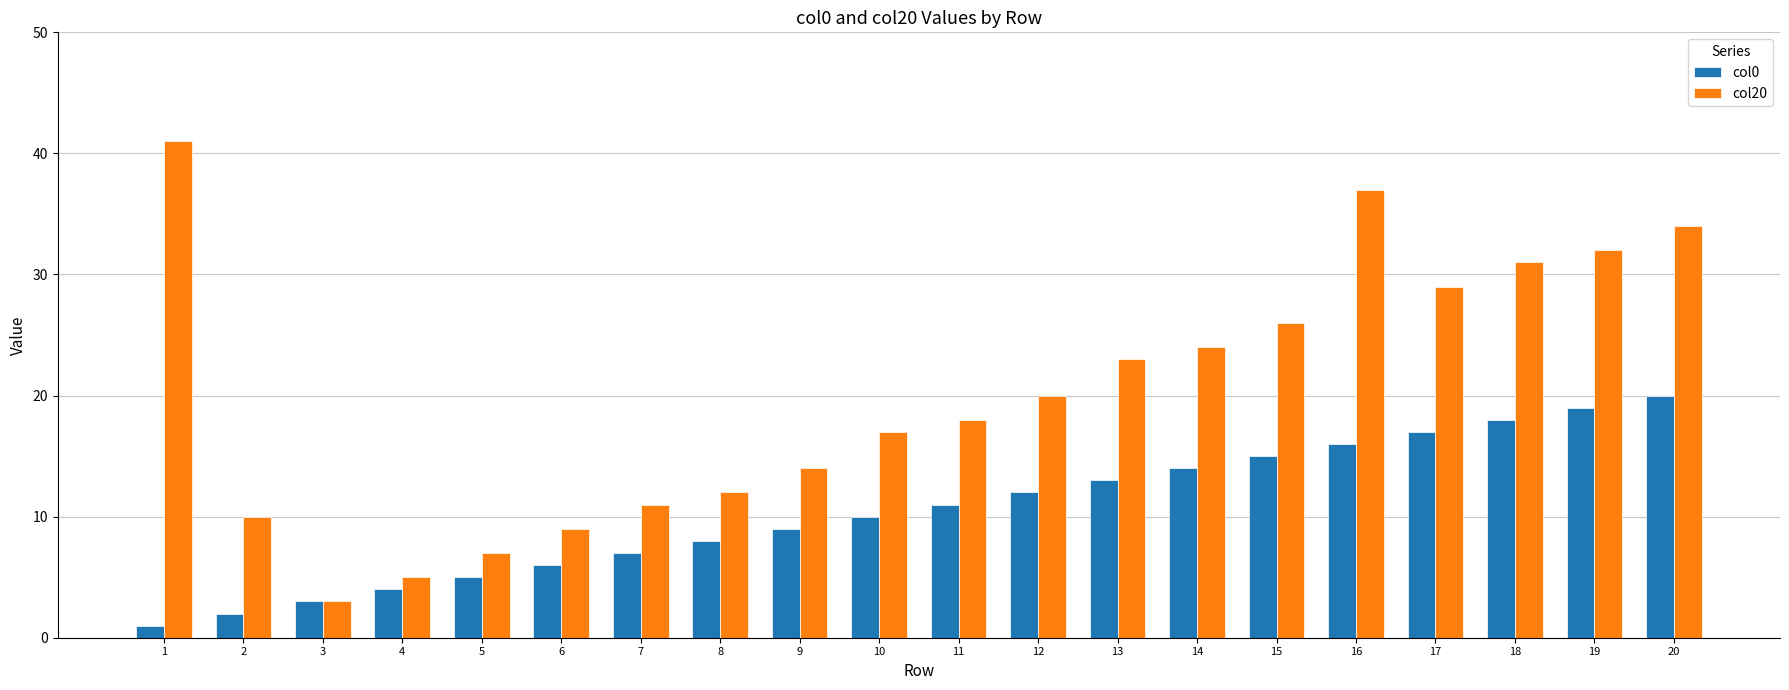

The value of col0 at 5 is 5. True or false?

True